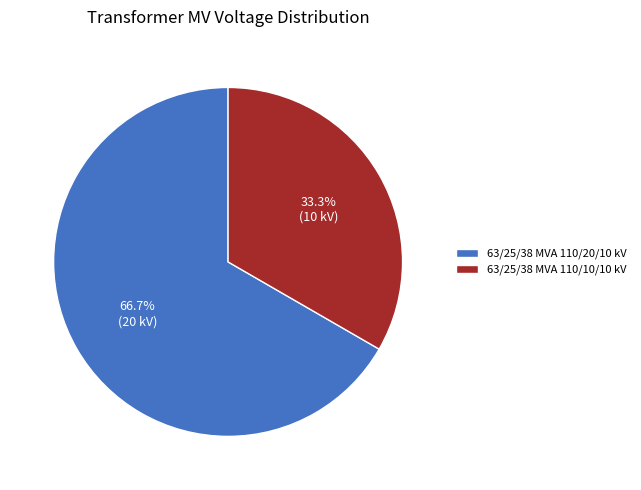

Which category accounts for the majority?

63/25/38 MVA 110/20/10 kV